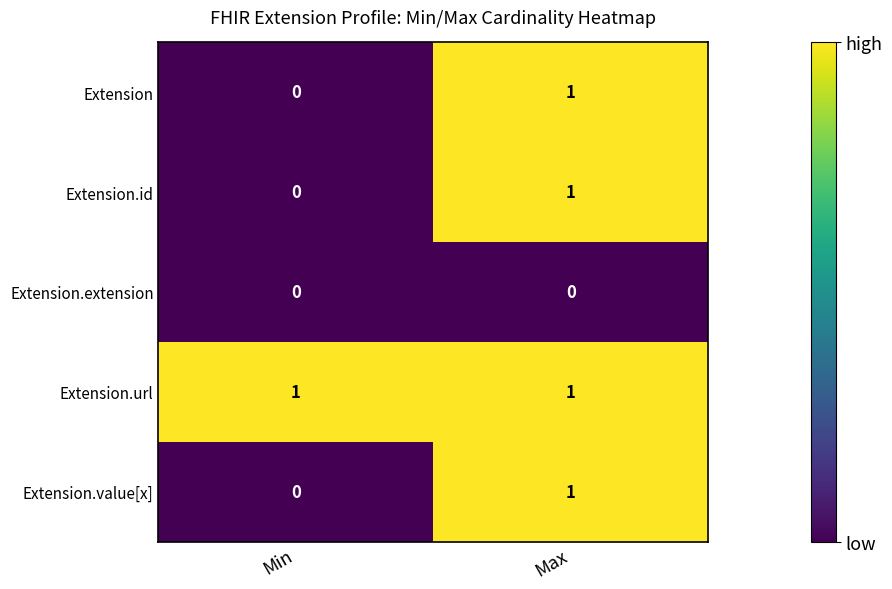

At which category is the sum across all series the highest?

Max